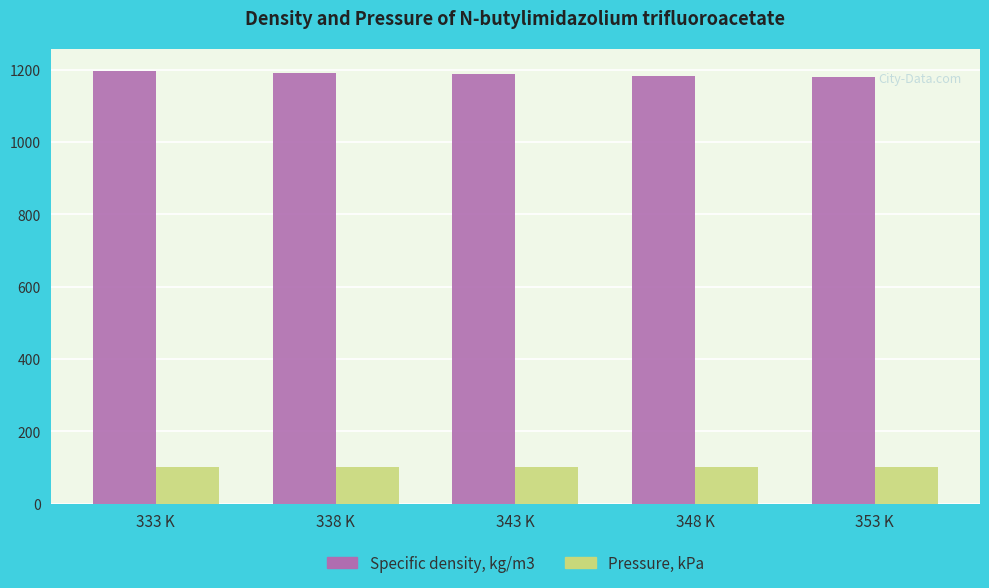

Does the chart contain any negative values?

No